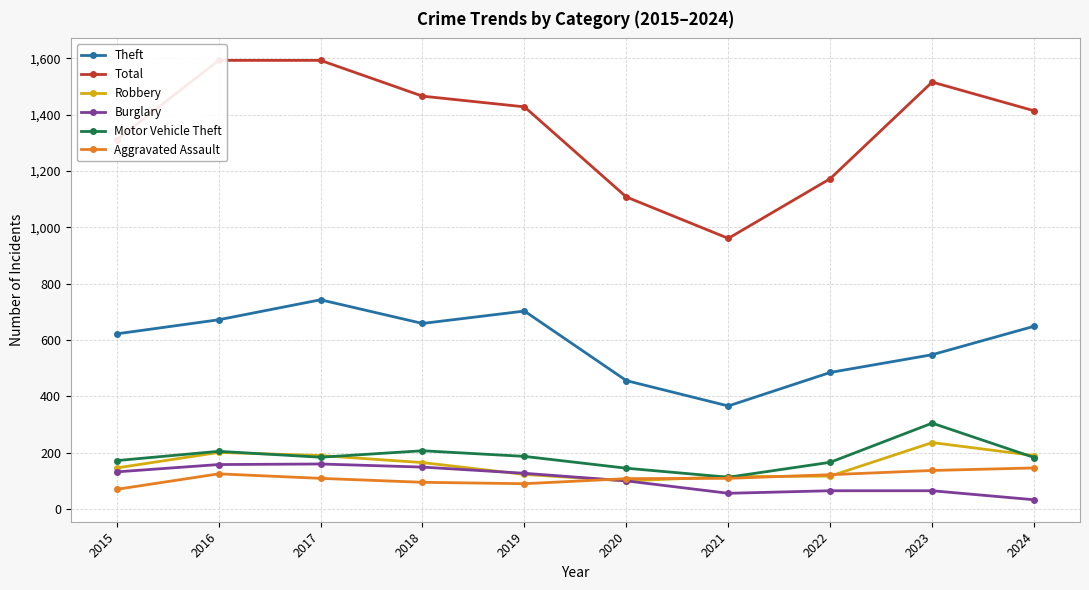

Count the number of categories in the chart.

10